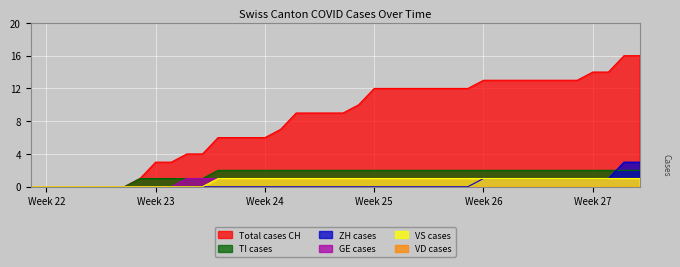

The value of Total cases CH at Week 26 is 13. True or false?

True